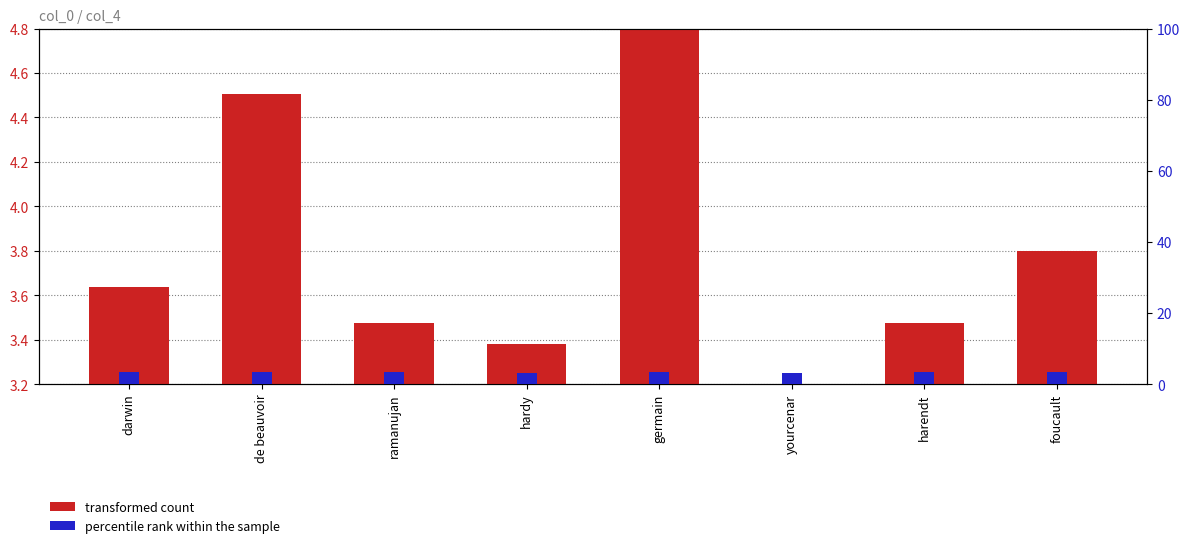

Count the number of categories in the chart.

8